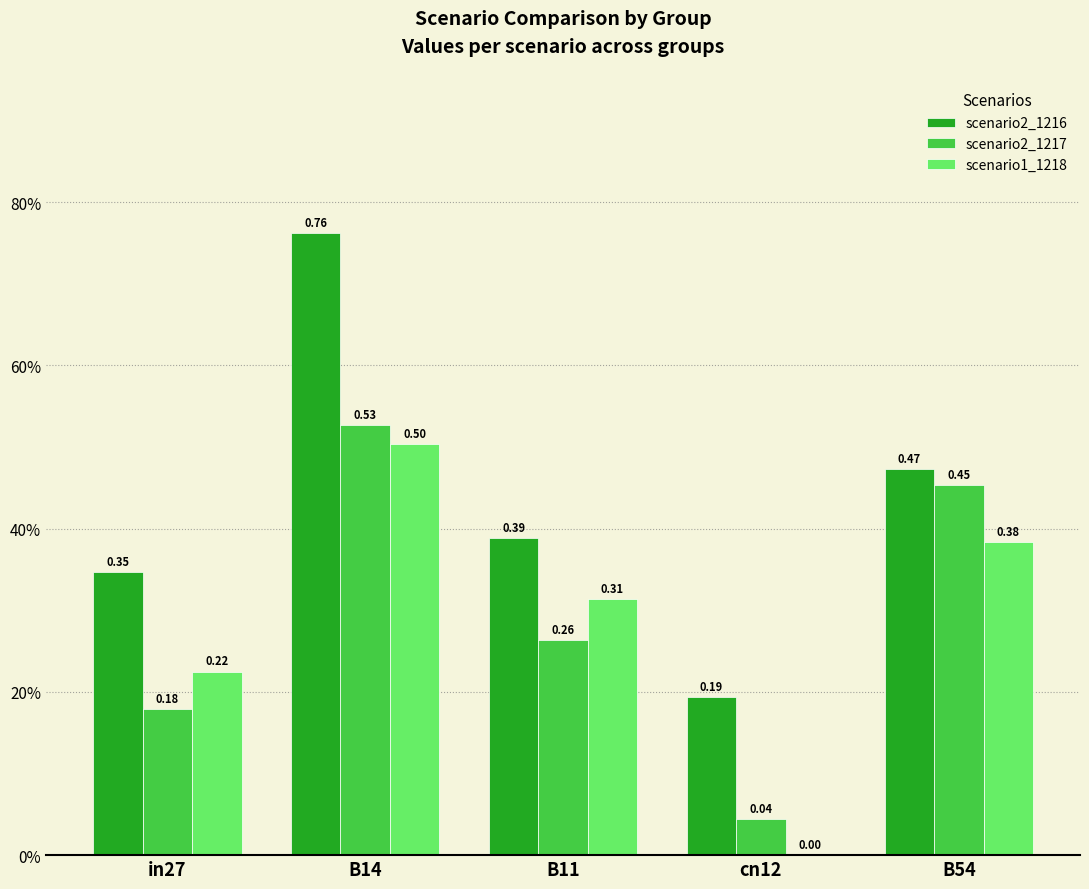

At which label is scenario2_1216 closest to 0?

cn12